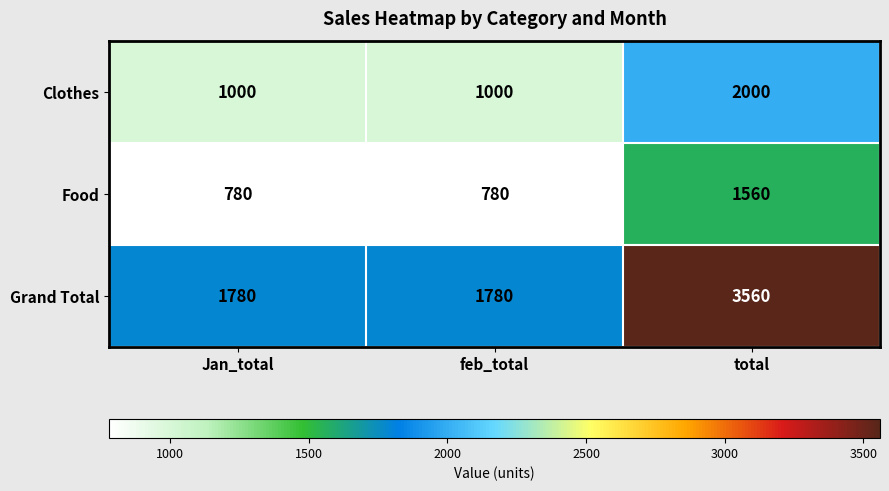

What is the spread (max minus min) of values at feb_total?

1000